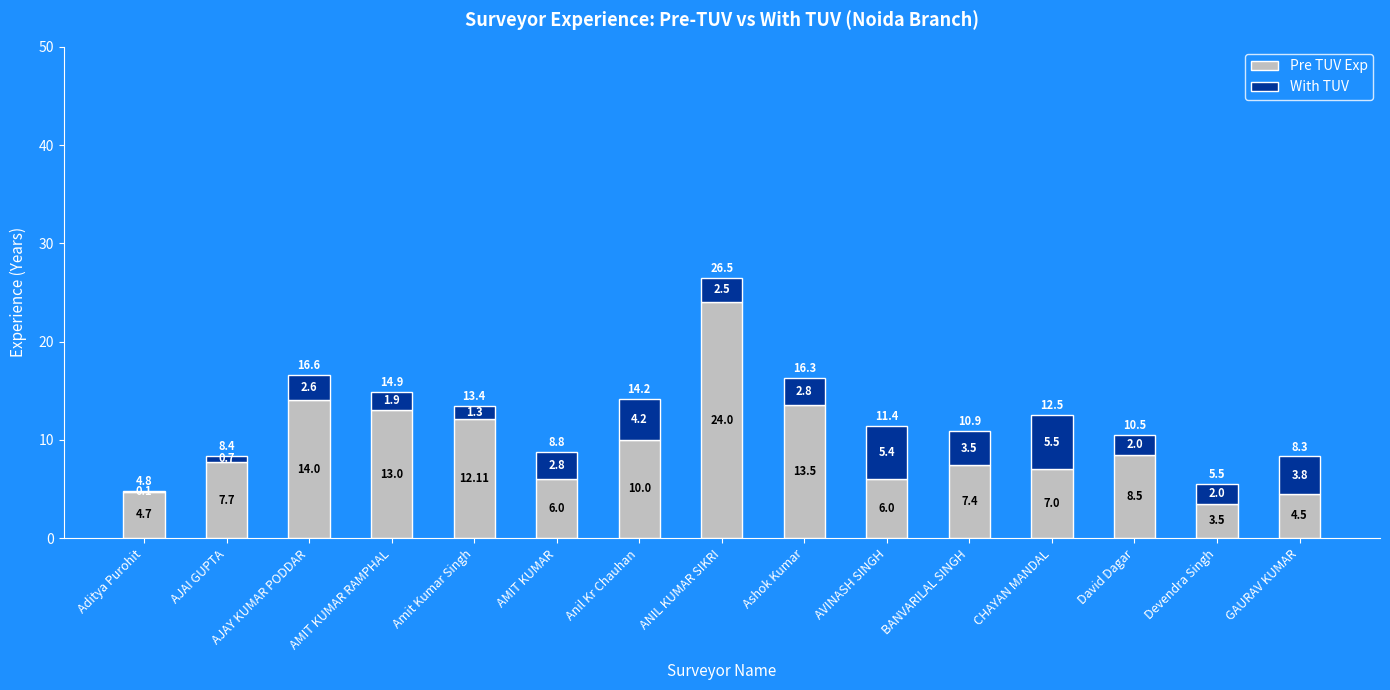

What is the total value across all series at AJAI GUPTA?

8.4